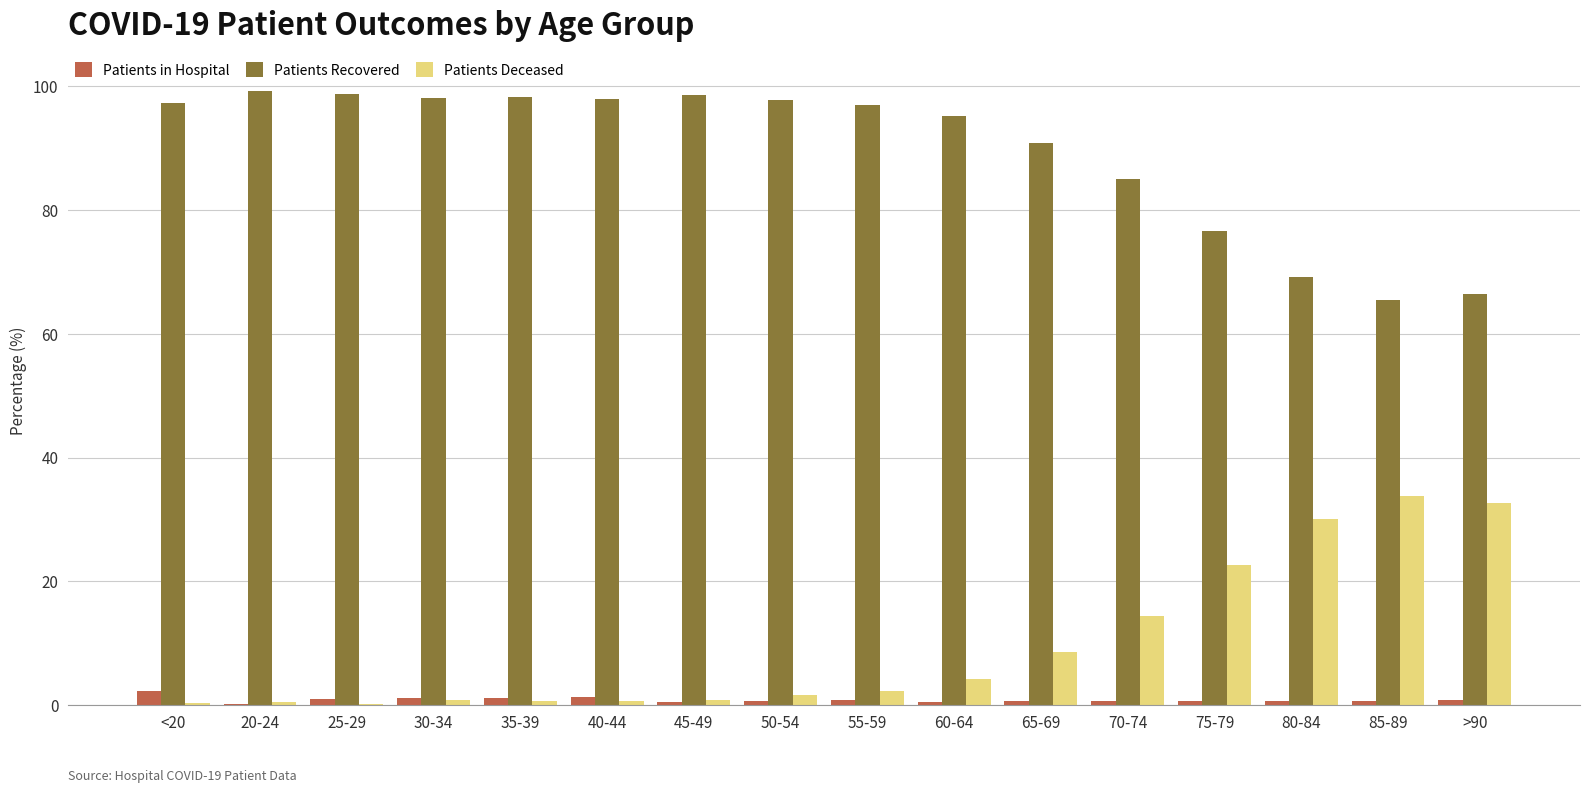

Which series has the largest total across all categories?

Patients Recovered